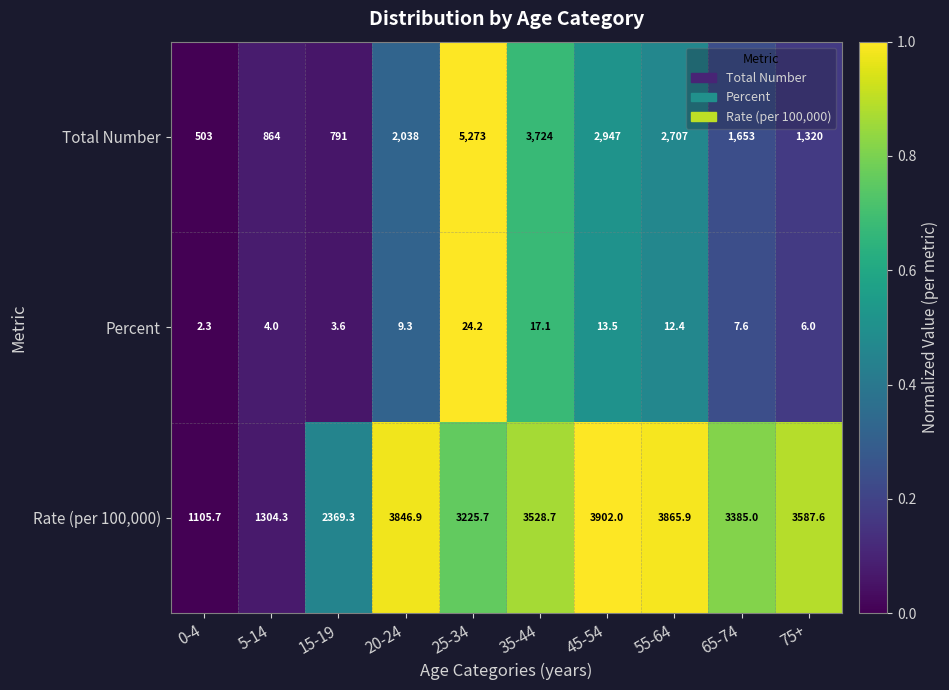

The value of Percent at 15-19 is 3.6. True or false?

True